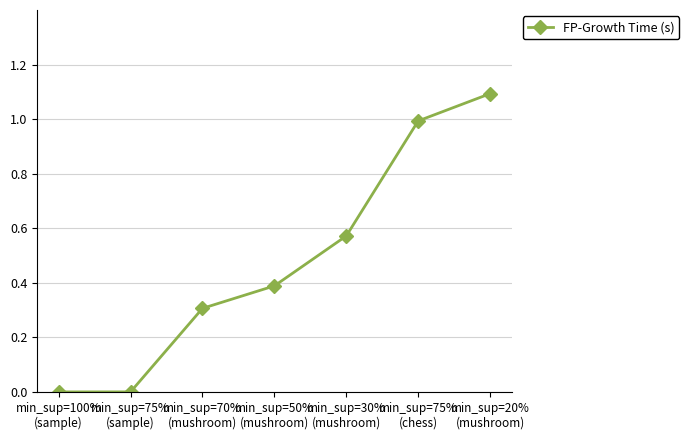

True or false: the data has more than 0 interior local peaks.

False